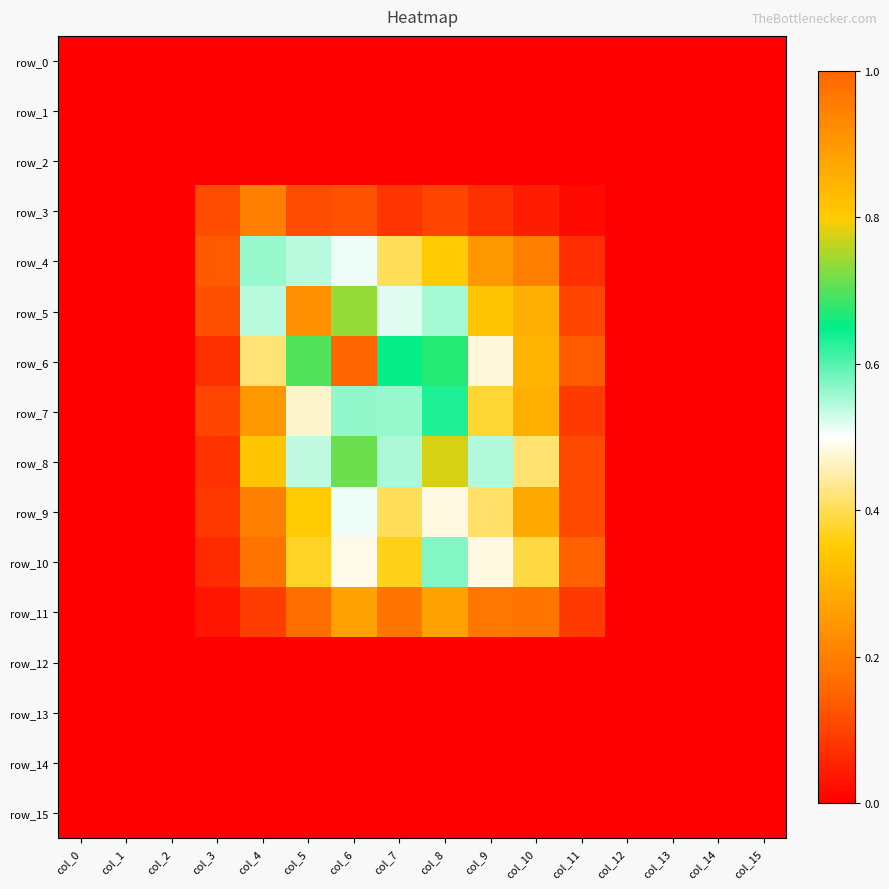

At how many categories does at least one series exceed 0?

16